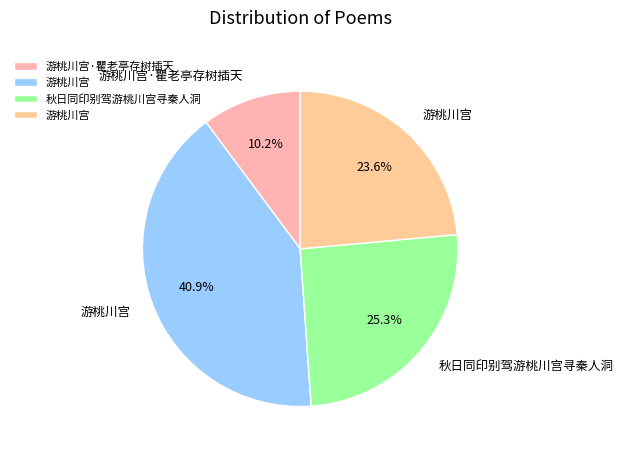

Count the number of slices in the pie.

4